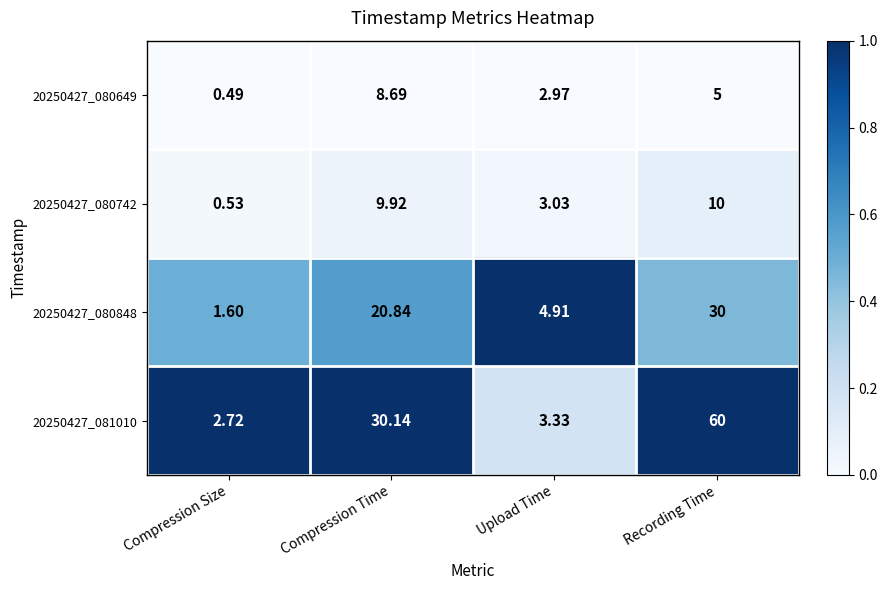

Rank the series by their maximum value, from highest to lowest.

20250427_081010, 20250427_080848, 20250427_080742, 20250427_080649